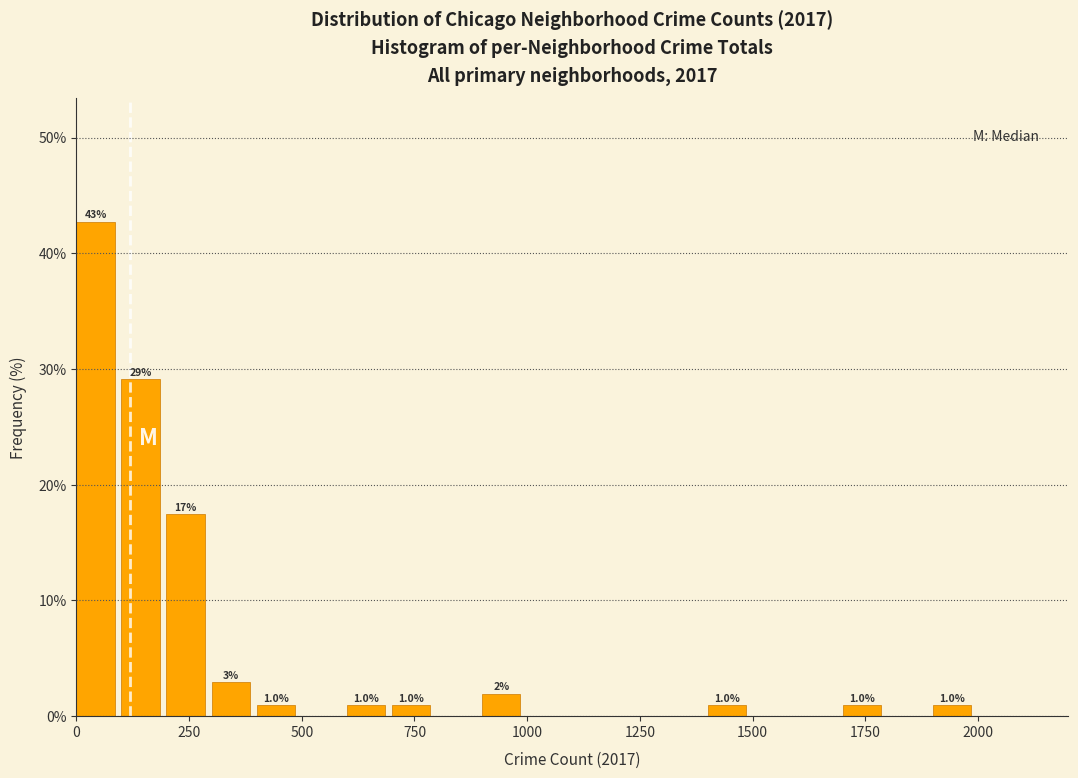

Read against the x-axis, roughly where is the centre of the tallest bar?

50